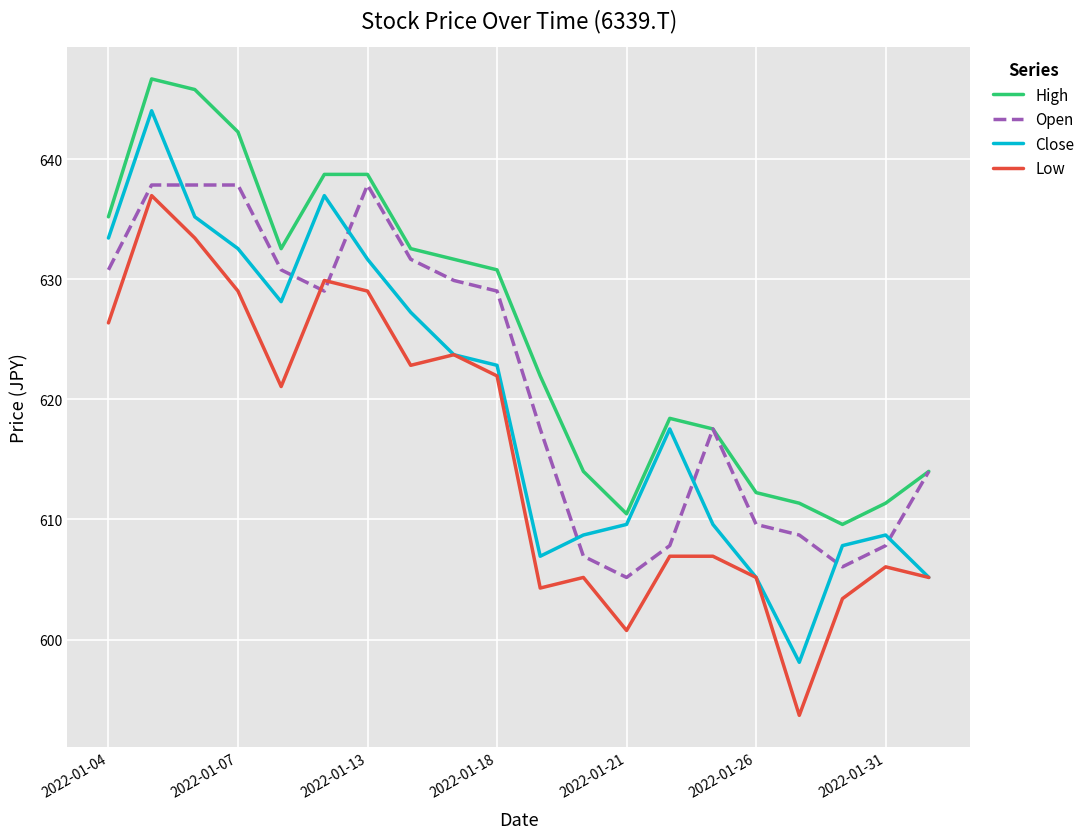

What is the minimum value shown in the chart?

593.7